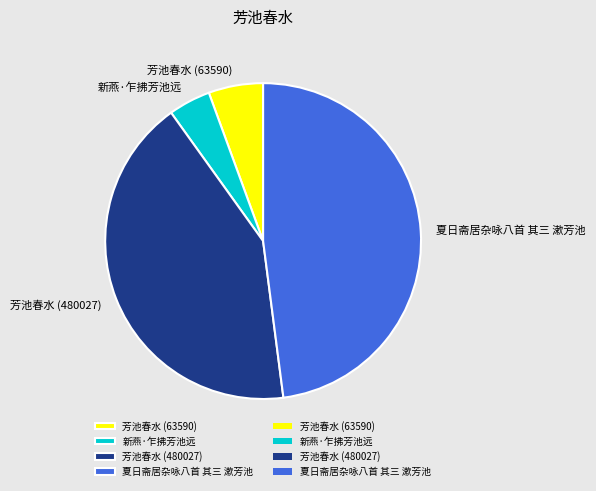

How many slices are in this pie chart?

4